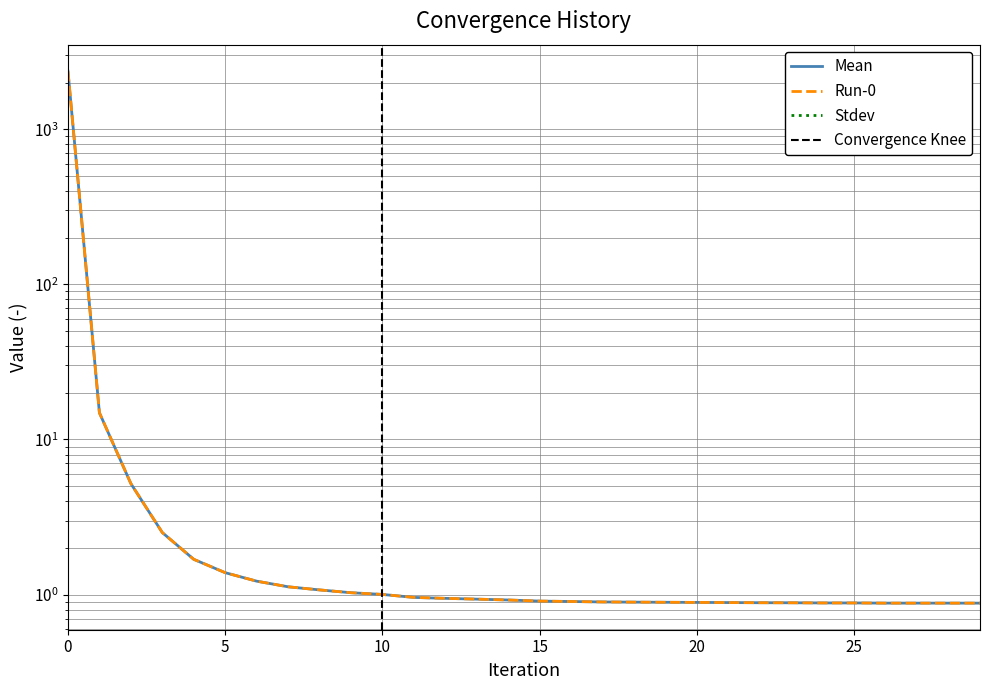

Rank the categories by Run-0 value from highest to lowest.

0, 1, 2, 3, 4, 5, 6, 7, 8, 9, 10, 11, 12, 13, 14, 15, 16, 17, 18, 19, 20, 21, 22, 23, 24, 25, 26, 27, 28, 29